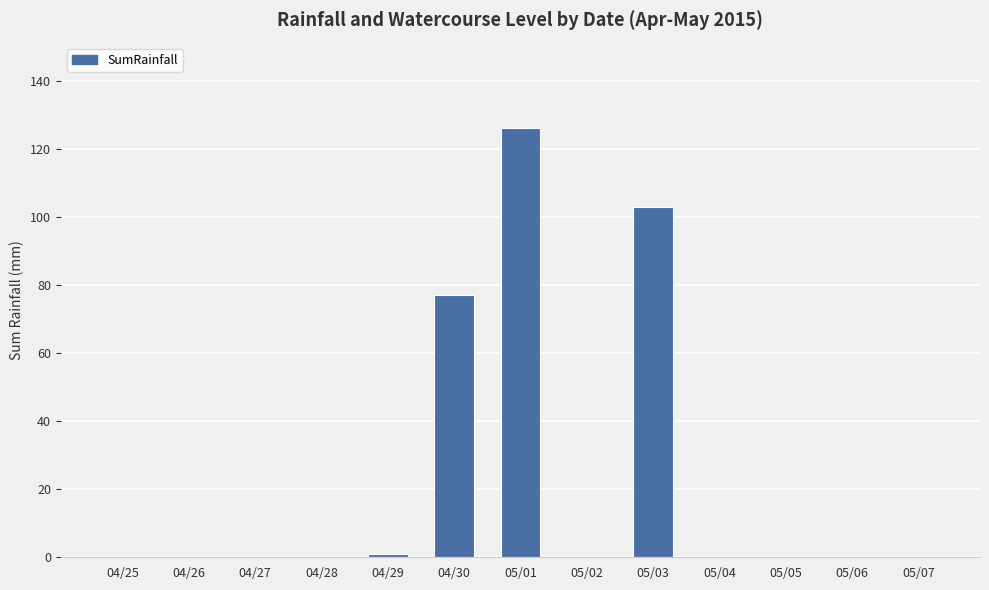

What is the sum of all values?

307